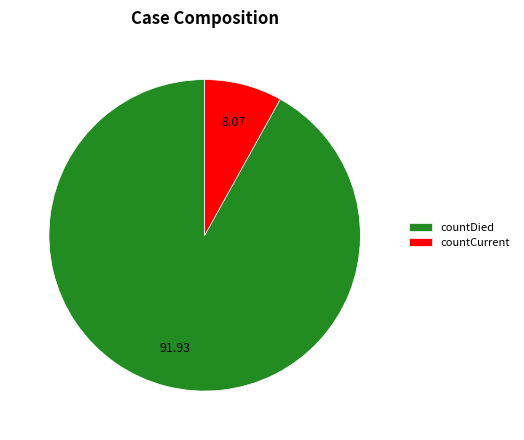

Do countDied and countCurrent together represent more than half of the pie?

Yes